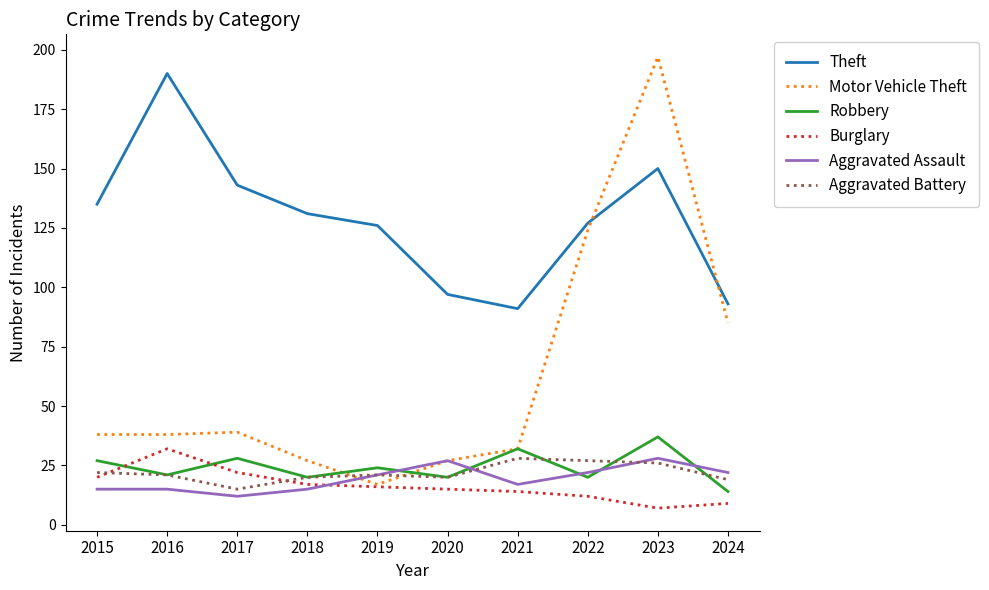

At how many categories does at least one series exceed 188?

2